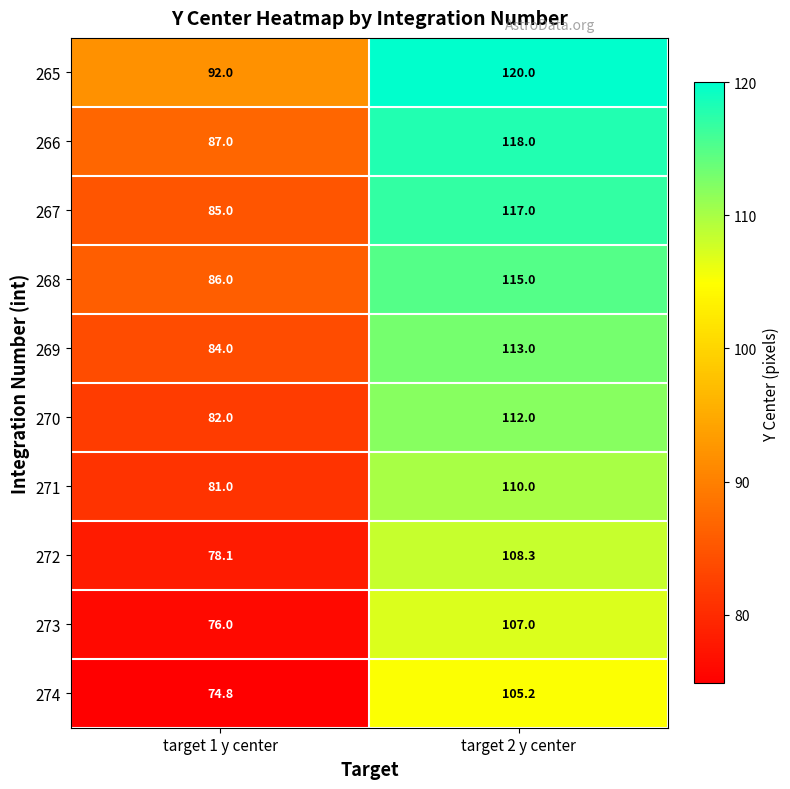

Is it true that 271 equals 81.0 at target 1 y center?

True